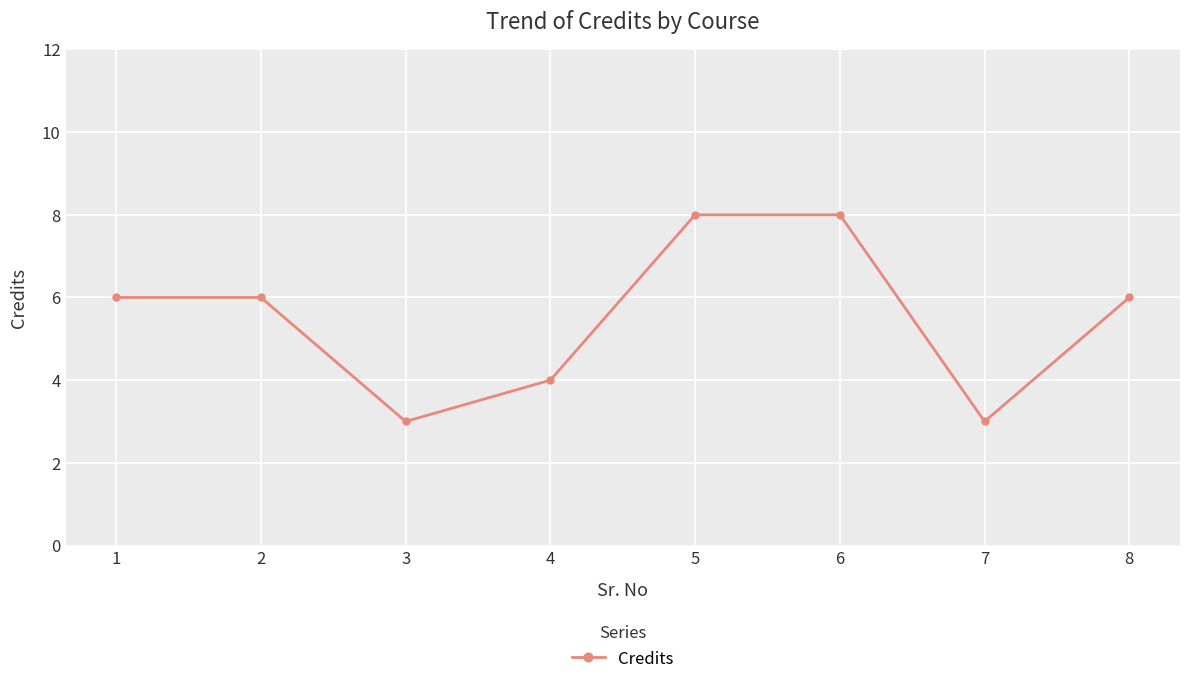

Which has a higher value, 6 or 3?

6